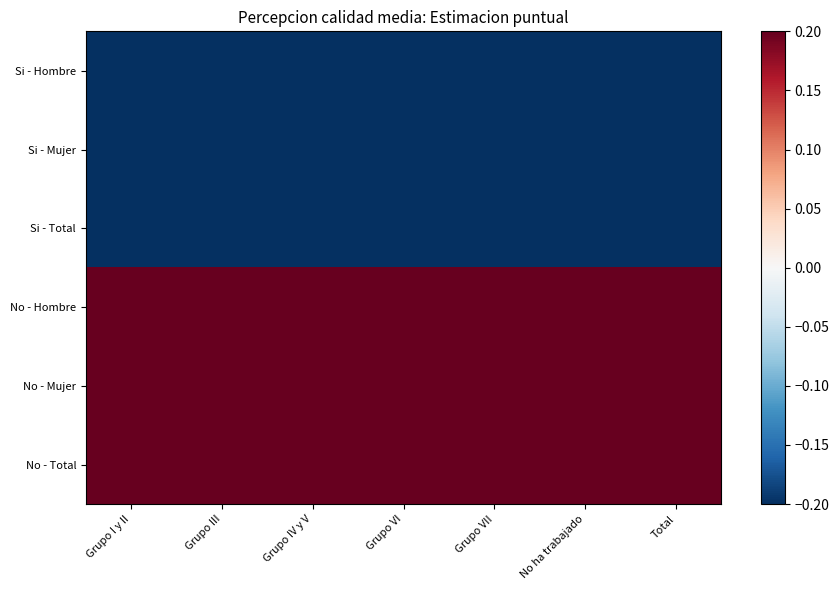

At Grupo IV y V, list the series in order from largest to smallest.

No - Mujer, No - Total, No - Hombre, Si - Hombre, Si - Total, Si - Mujer